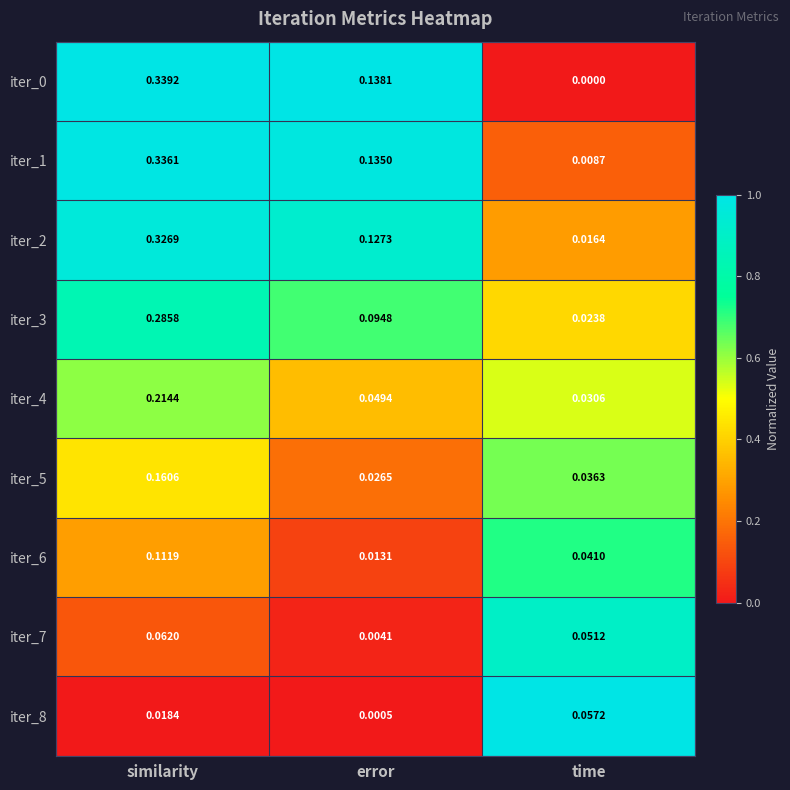

List the labels in order of iter_3 value, smallest first.

time, error, similarity